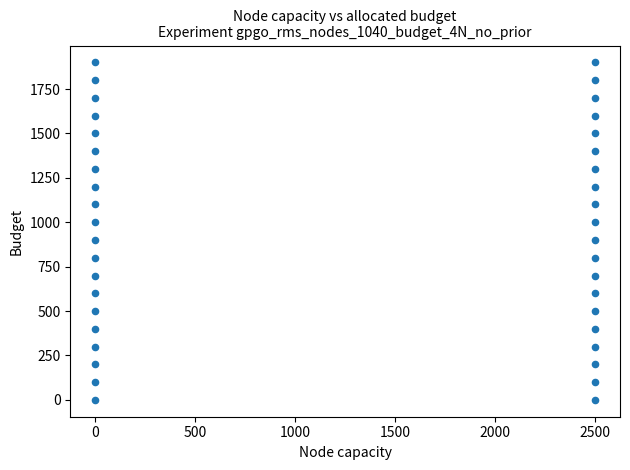

What is the range of Y values (max minus min)?

1900